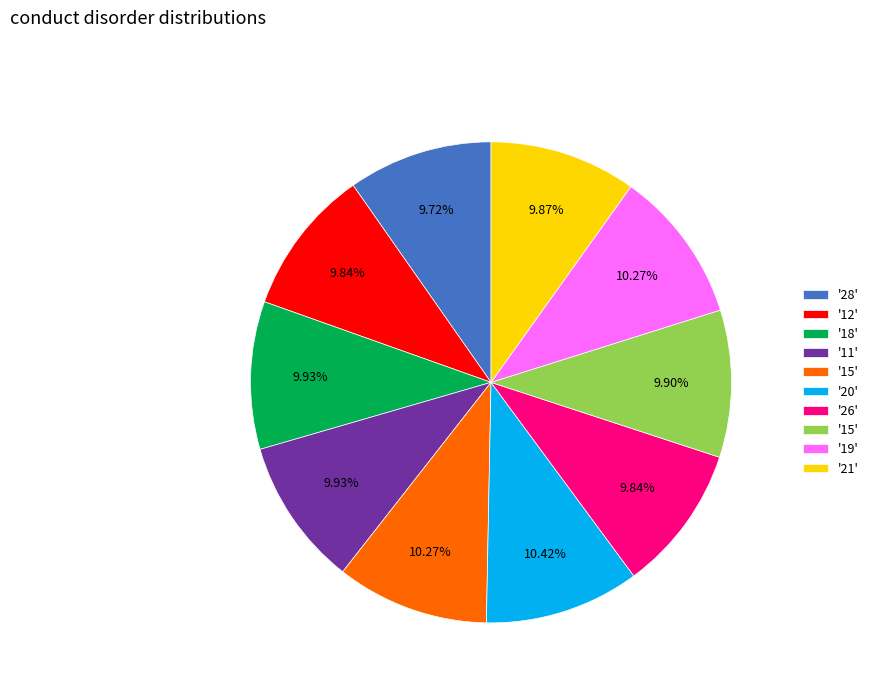

Is there any slice that represents more than half of the pie?

No